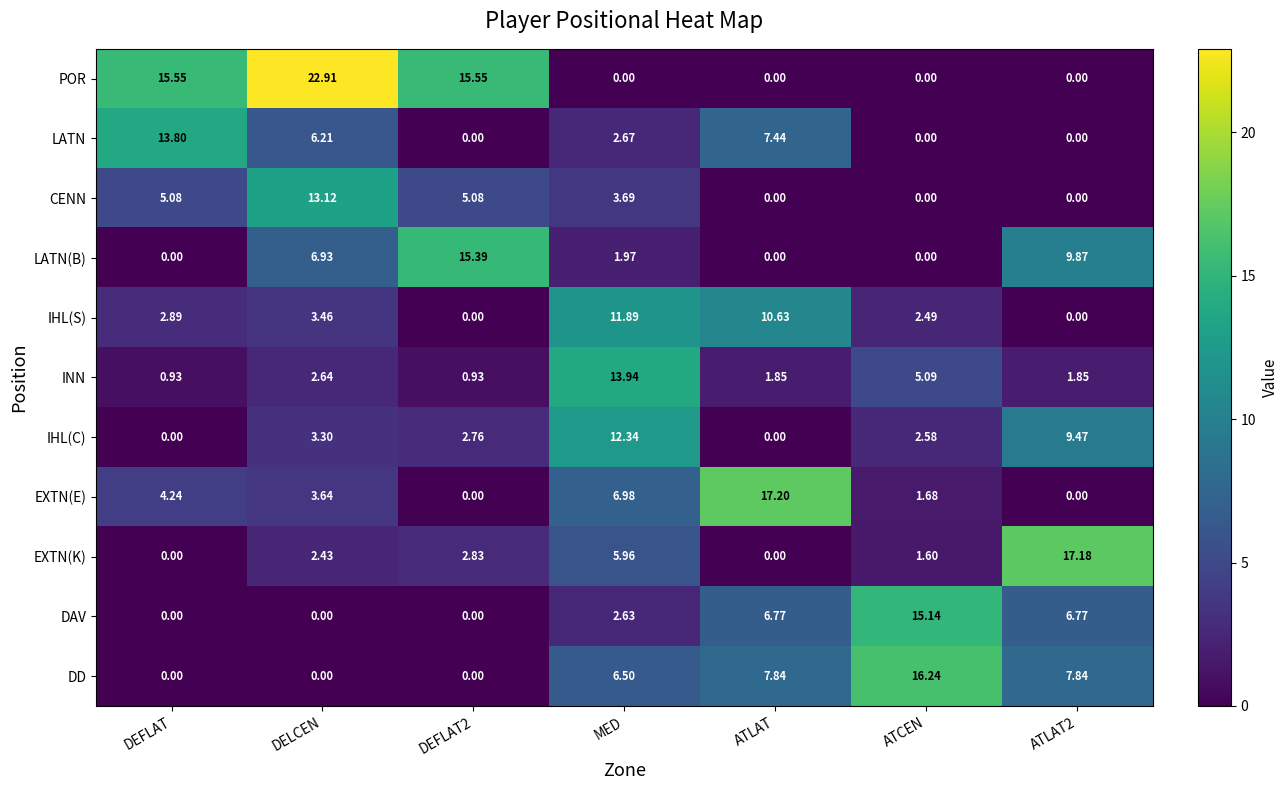

At which label does DD reach its peak?

ATCEN